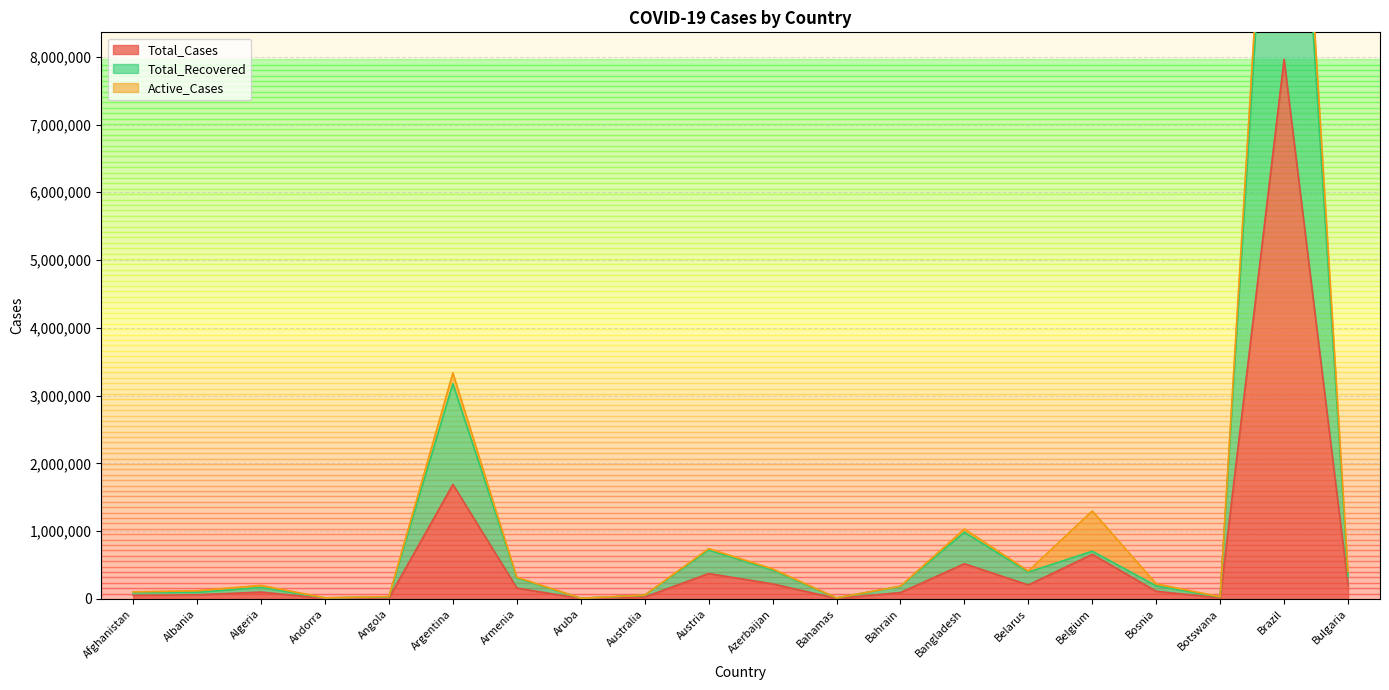

What position from the left is Angola?

5